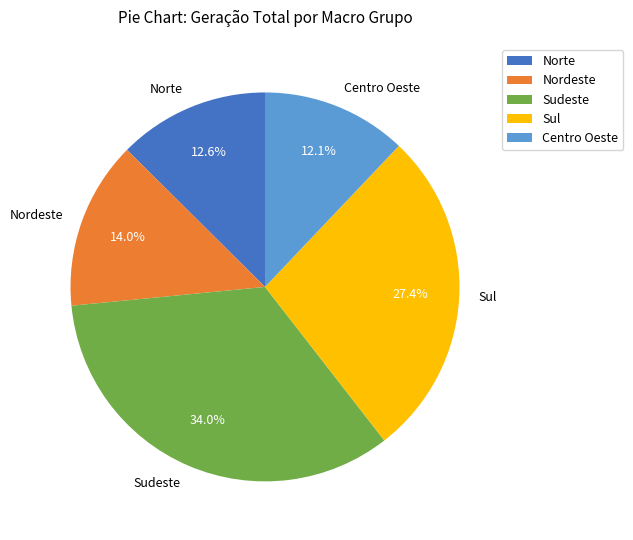

How much of the chart is everything except Nordeste?

86.0%